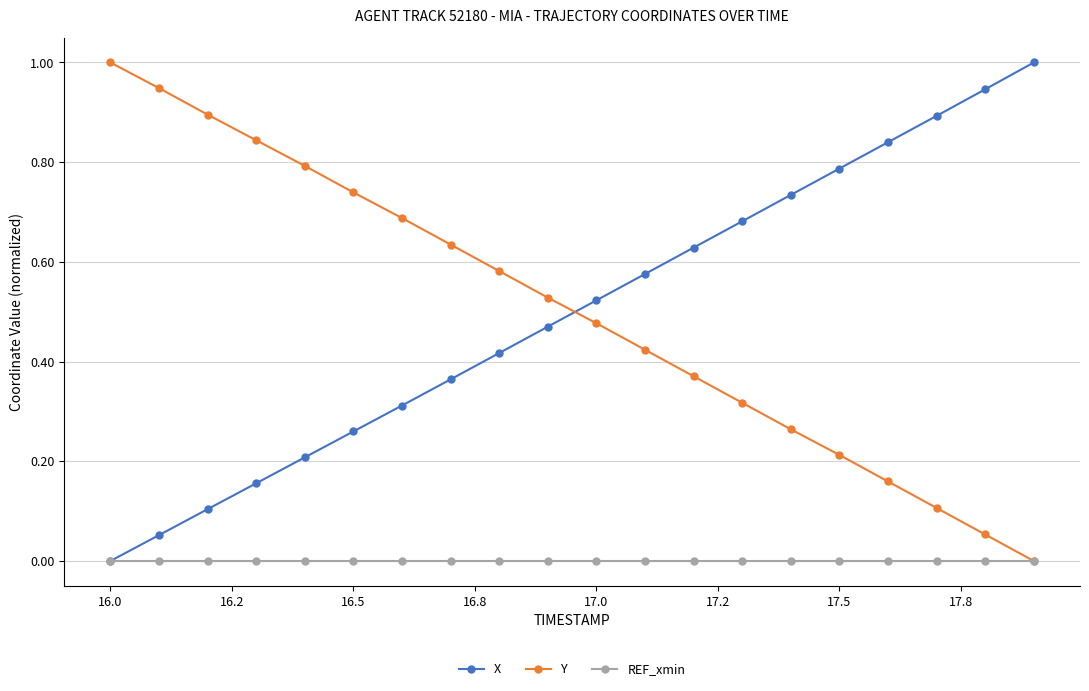

True or false: Y has more than 2 points higher than both neighbors.

False